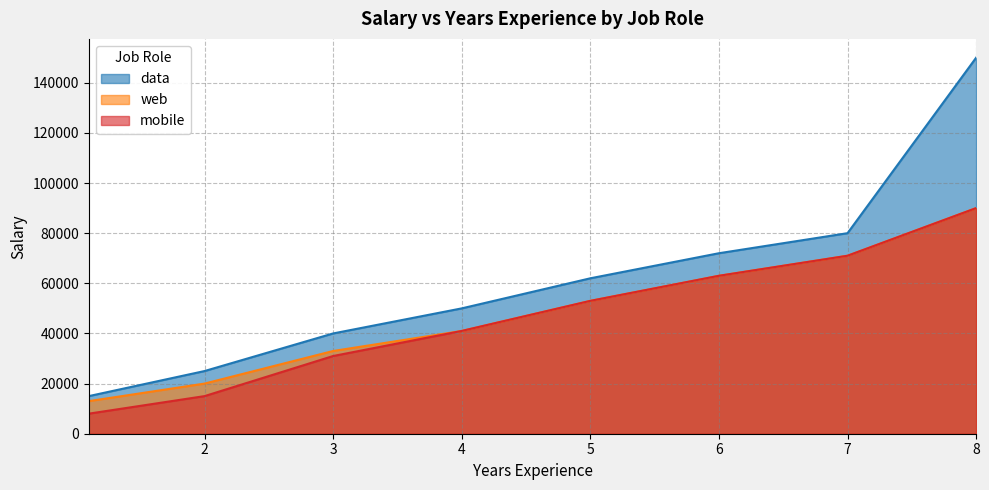

True or false: web and data cross at least once.

False